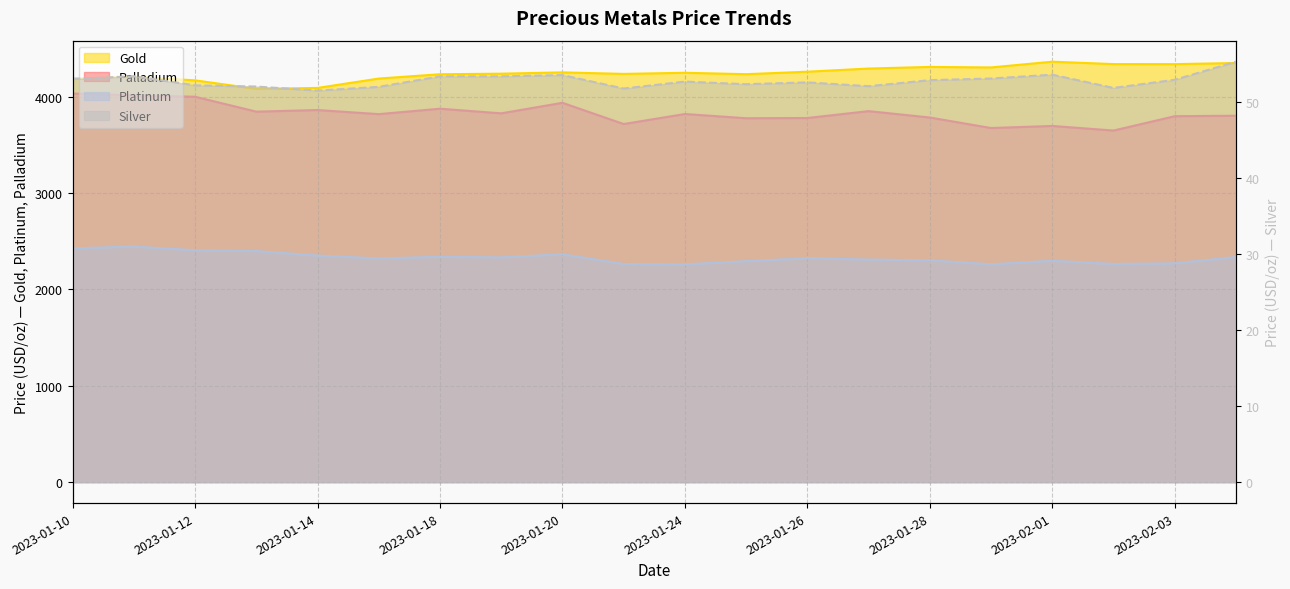

Reading left to right, list all the values displayed in this chart.

gold: 2023-01-10=4186.4	2023-01-11=4204.9	2023-01-12=4168.8	2023-01-13=4080.0	2023-01-14=4090.0	2023-01-17=4187.2	2023-01-18=4232.0	2023-01-19=4237.8	2023-01-20=4251.4	2023-01-21=4235.6	2023-01-24=4247.2	2023-01-25=4232.7	2023-01-26=4258.4	2023-01-27=4291.1	2023-01-28=4307.9	2023-01-31=4302.7	2023-02-01=4362.3	2023-02-02=4337.4	2023-02-03=4336.9	2023-02-04=4348.5
platinum: 2023-01-10=2425.2	2023-01-11=2443.9	2023-01-12=2405.4	2023-01-13=2397.0	2023-01-14=2350.7	2023-01-17=2320.7	2023-01-18=2337.9	2023-01-19=2331.7	2023-01-20=2364.0	2023-01-21=2262.8	2023-01-24=2259.4	2023-01-25=2292.2	2023-01-26=2323.4	2023-01-27=2309.1	2023-01-28=2300.6	2023-01-31=2259.8	2023-02-01=2296.7	2023-02-02=2263.5	2023-02-03=2269.9	2023-02-04=2335.3
palladium: 2023-01-10=4032.2	2023-01-11=4012.7	2023-01-12=3998.7	2023-01-13=3843.9	2023-01-14=3860.7	2023-01-17=3818.1	2023-01-18=3874.4	2023-01-19=3826.3	2023-01-20=3935.6	2023-01-21=3715.5	2023-01-24=3819.4	2023-01-25=3775.5	2023-01-26=3777.8	2023-01-27=3849.3	2023-01-28=3783.0	2023-01-31=3673.9	2023-02-01=3695.5	2023-02-02=3647.7	2023-02-03=3796.7	2023-02-04=3801.7
silver: 2023-01-10=53.0	2023-01-11=53.4	2023-01-12=52.2	2023-01-13=52.0	2023-01-14=51.5	2023-01-17=52.0	2023-01-18=53.4	2023-01-19=53.4	2023-01-20=53.5	2023-01-21=51.8	2023-01-24=52.7	2023-01-25=52.3	2023-01-26=52.6	2023-01-27=52.1	2023-01-28=52.9	2023-01-31=53.1	2023-02-01=53.6	2023-02-02=51.8	2023-02-03=52.9	2023-02-04=55.3